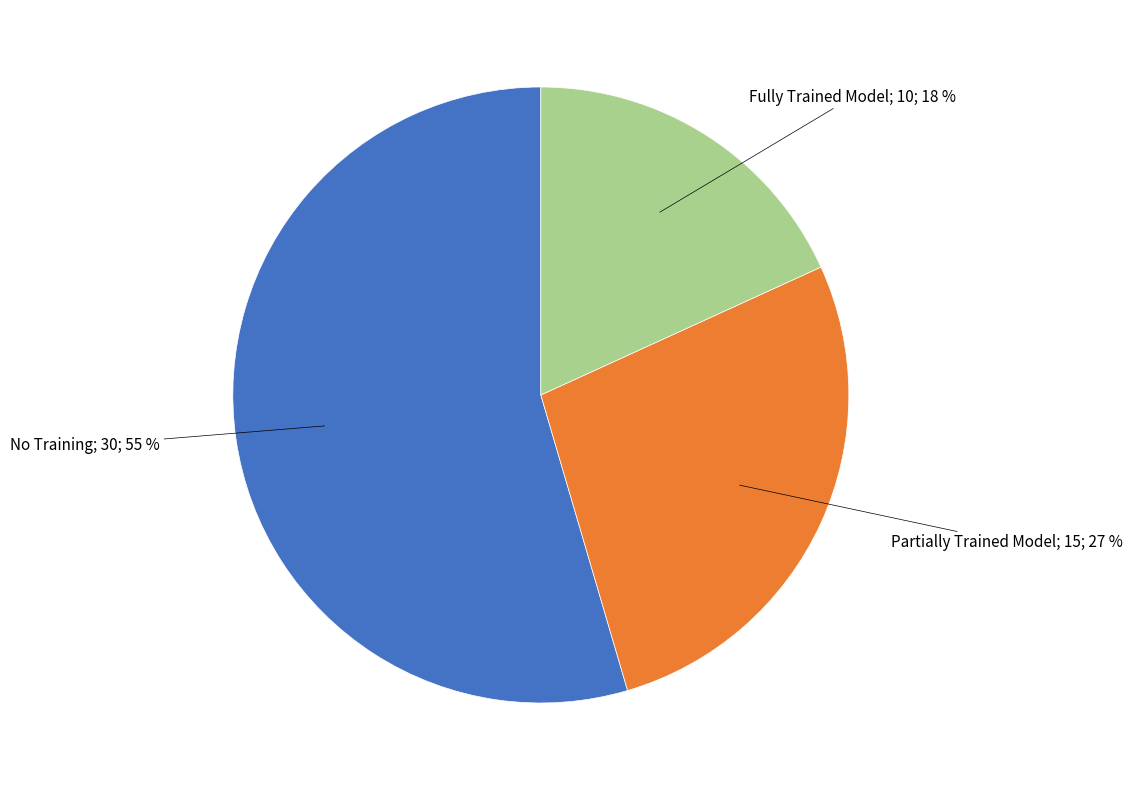

To the nearest percent, what is the average slice percentage?

33%